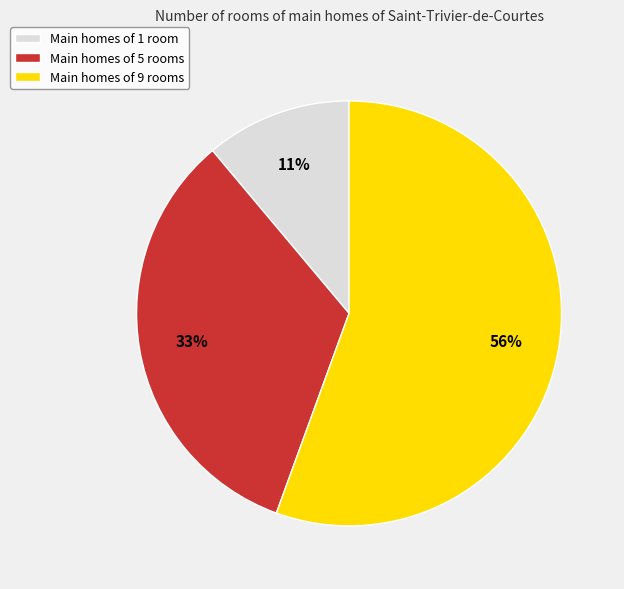

Which slice is the smallest?

Main homes of 1 room